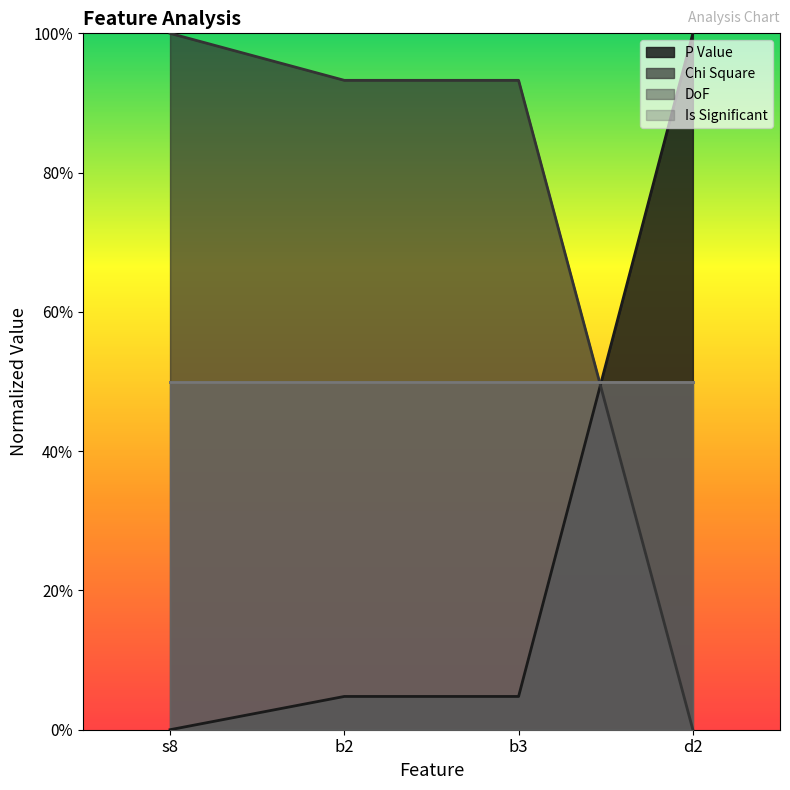

Does the chart display data point markers on the line(s)?

No